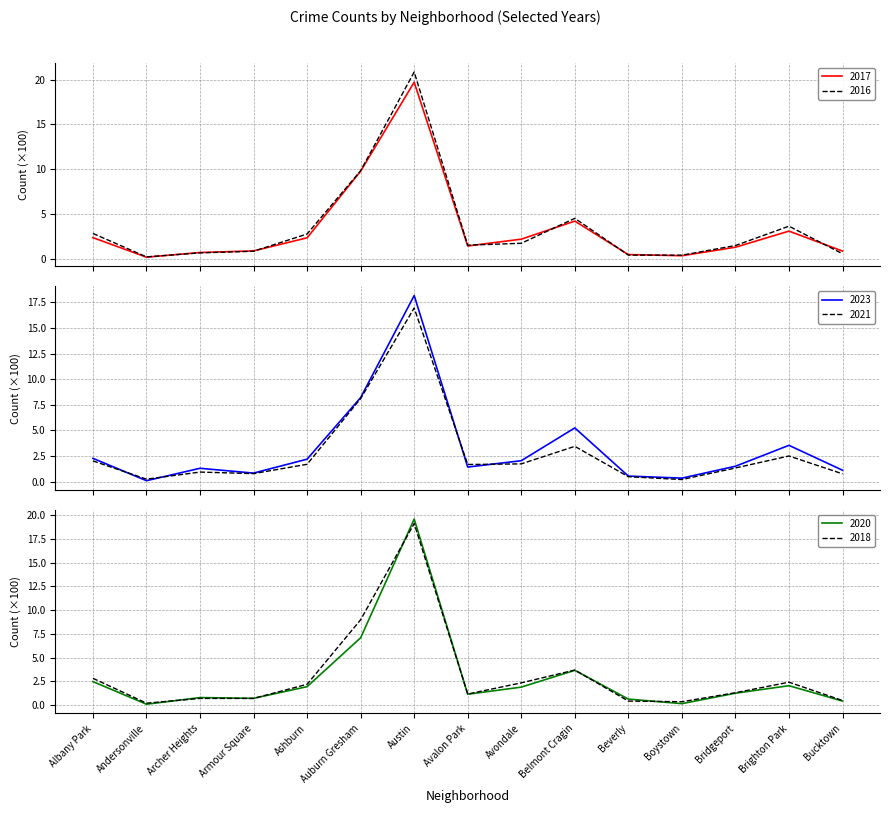

List the series in order of their peak value, highest first.

2016, 2017, 2020, 2018, 2023, 2021